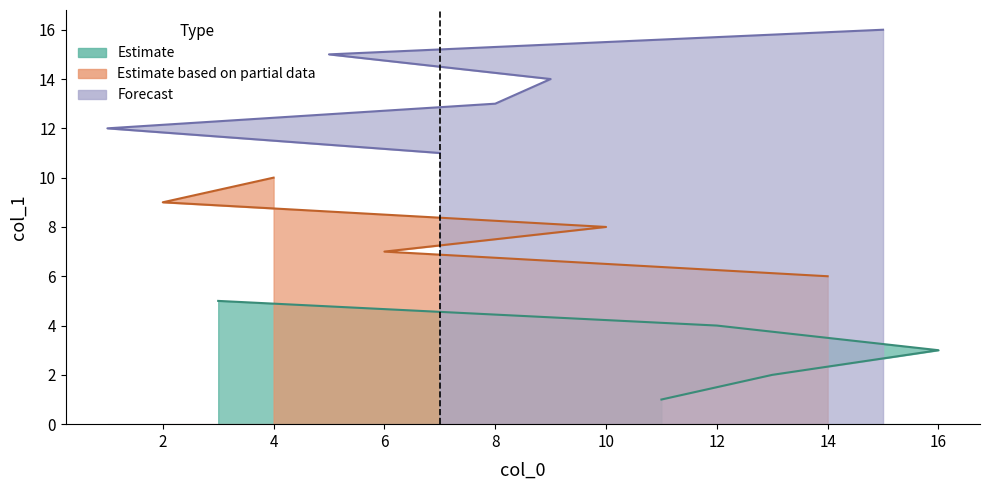

Does the chart have visible grid lines?

No